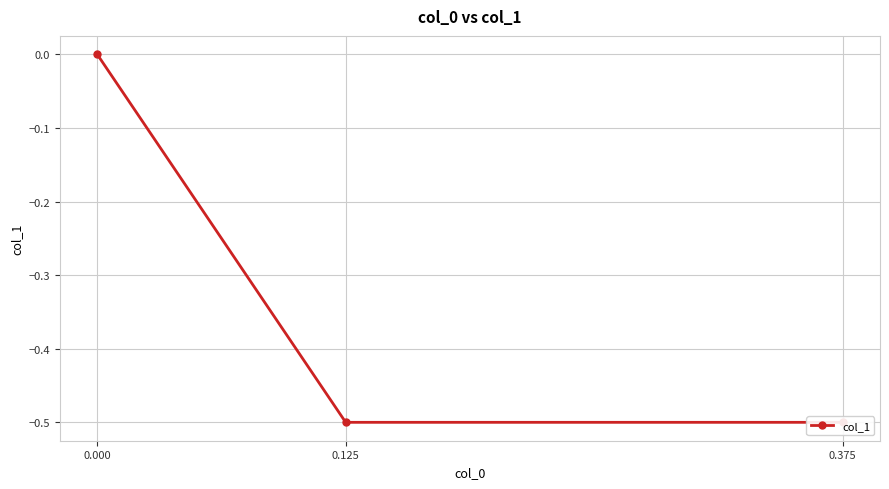

What is the minimum value shown in the chart?

-0.5